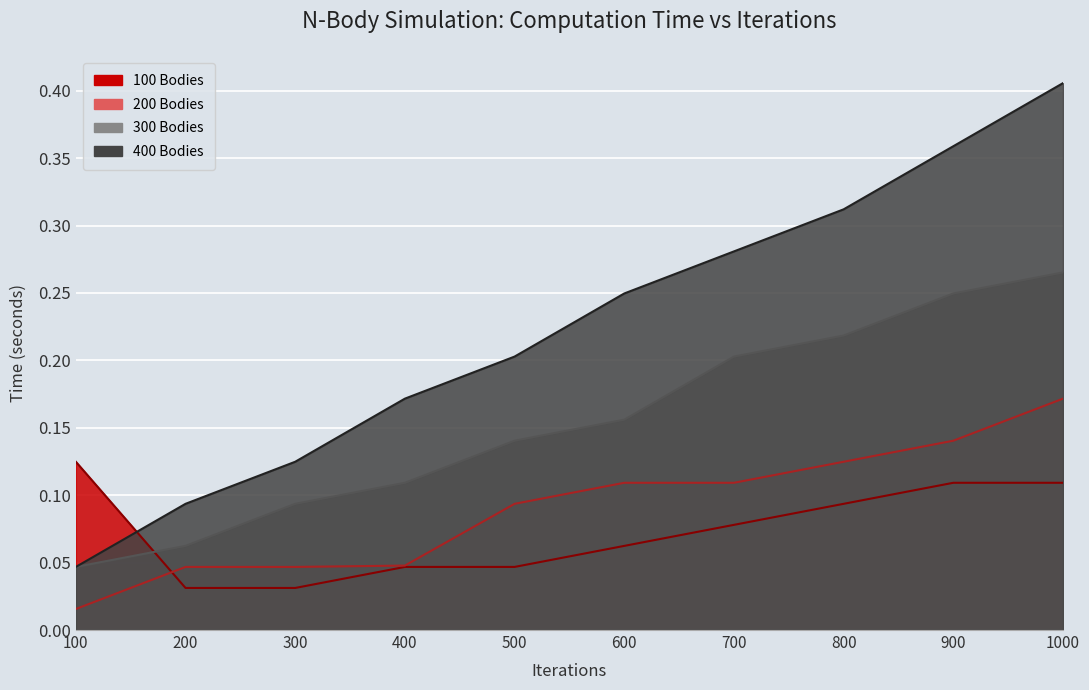

What is the total value across all series at 900?

0.9